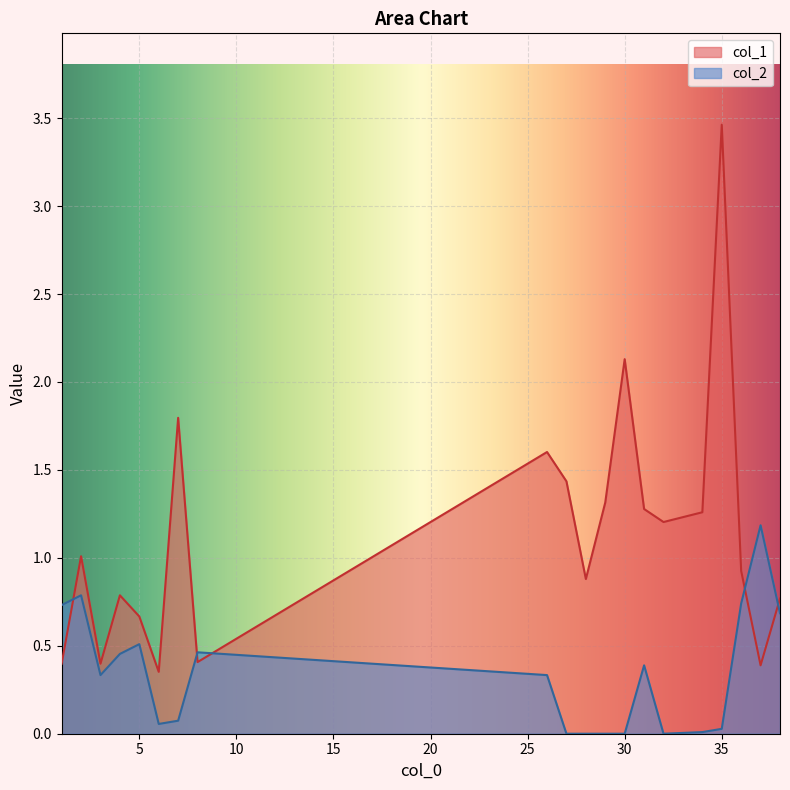

What is the value of the col_2 point at the 3rd from the left?

0.3